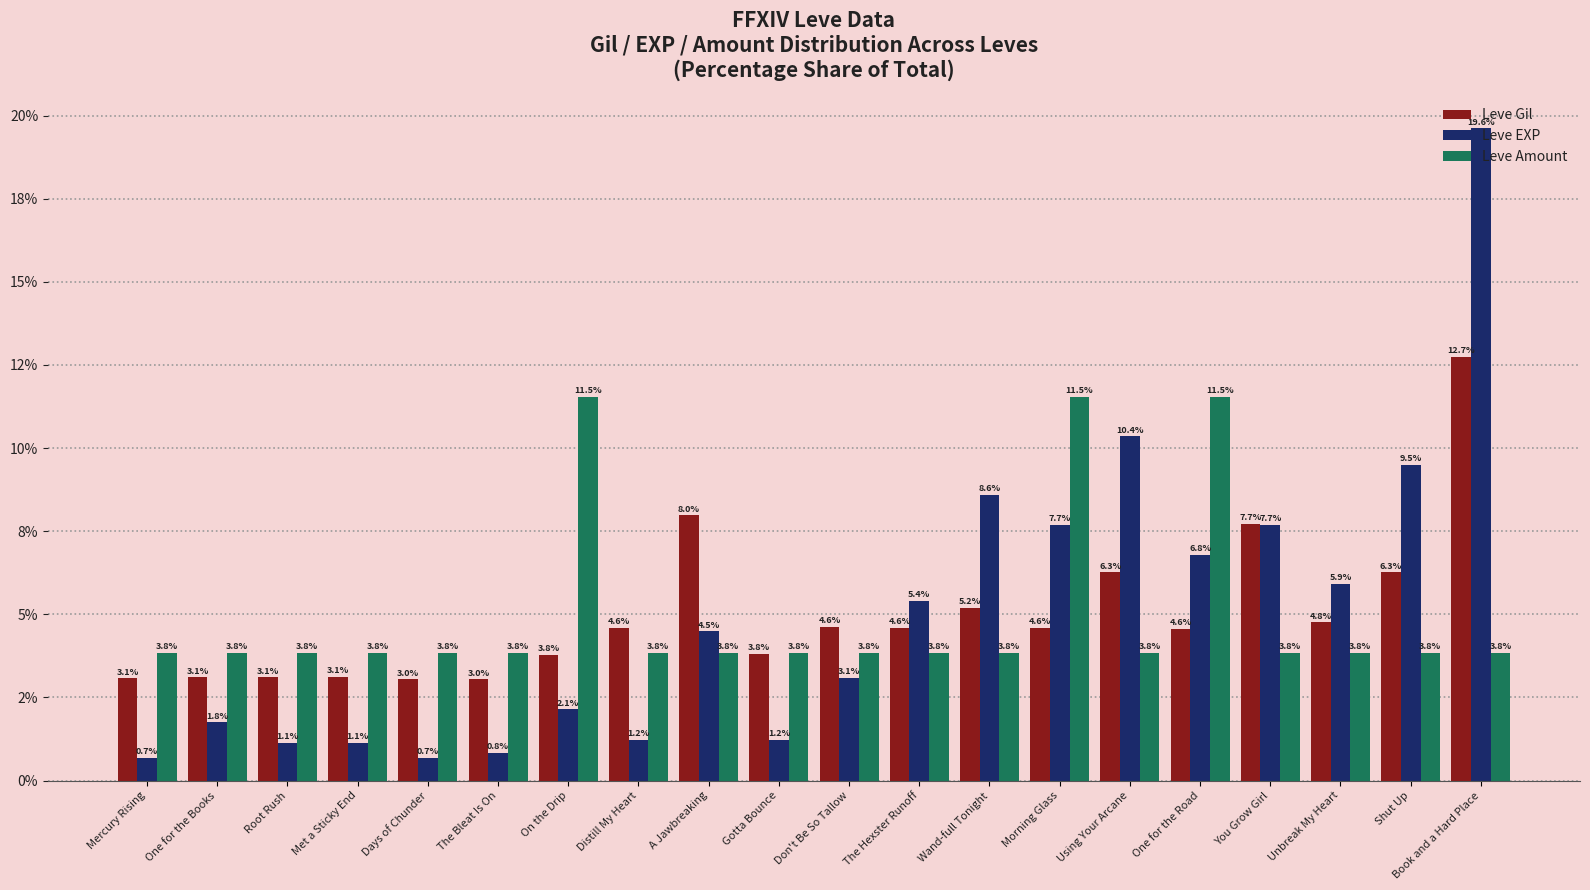

What are all the series names shown in the legend?

Leve Gil, Leve EXP, Leve Amount